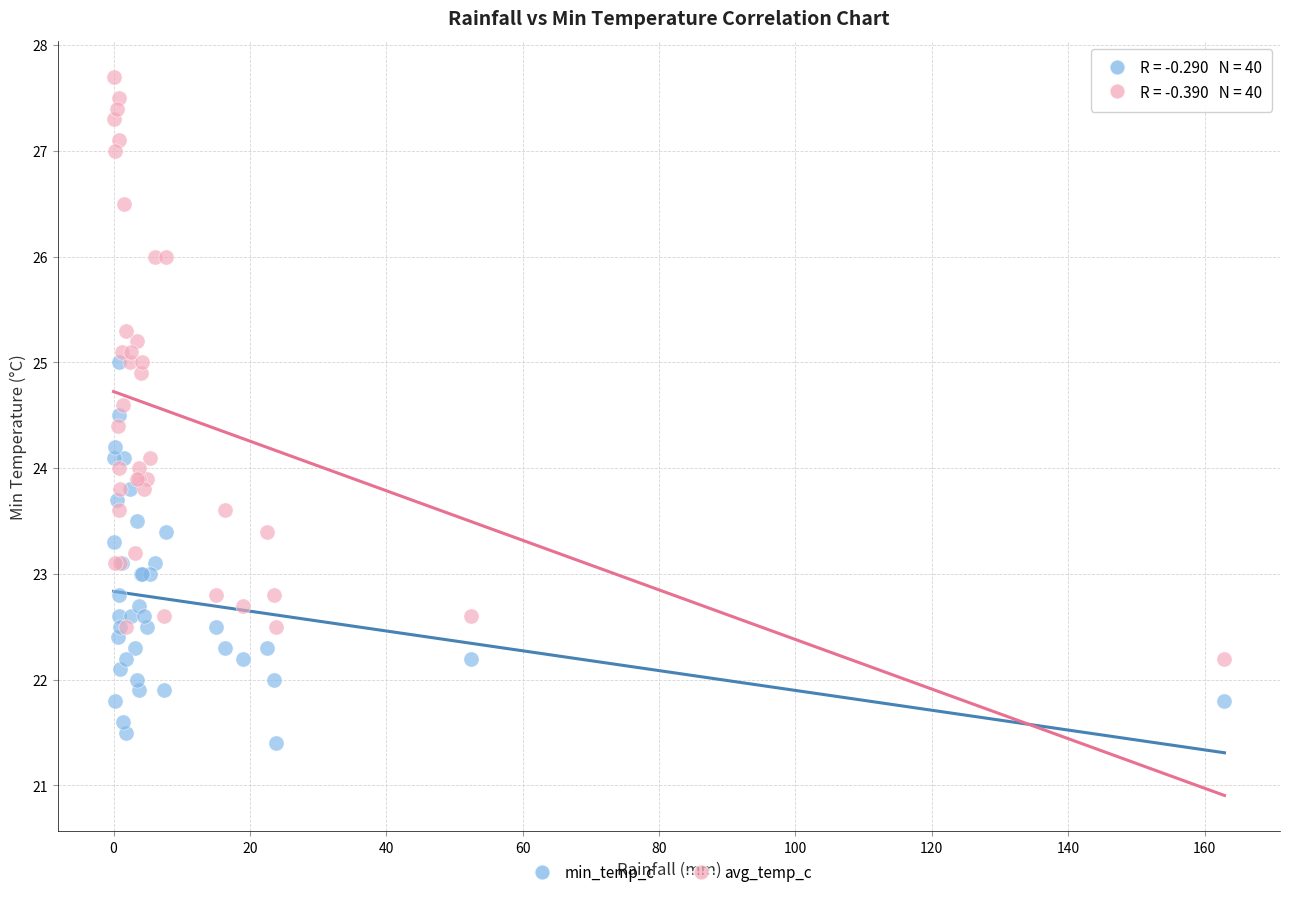

Which series contains the lowest Y value?

min_temp_c